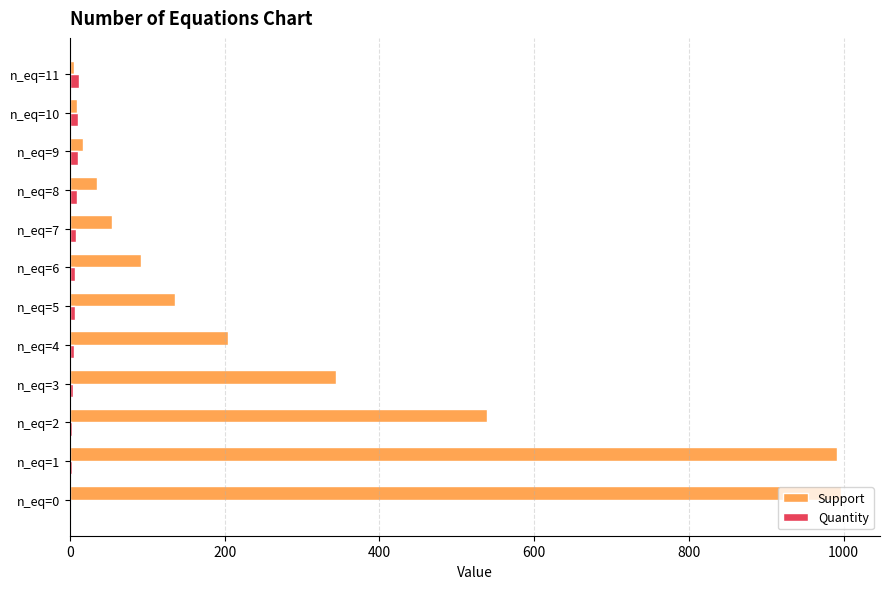

Which series has the largest total across all categories?

Support